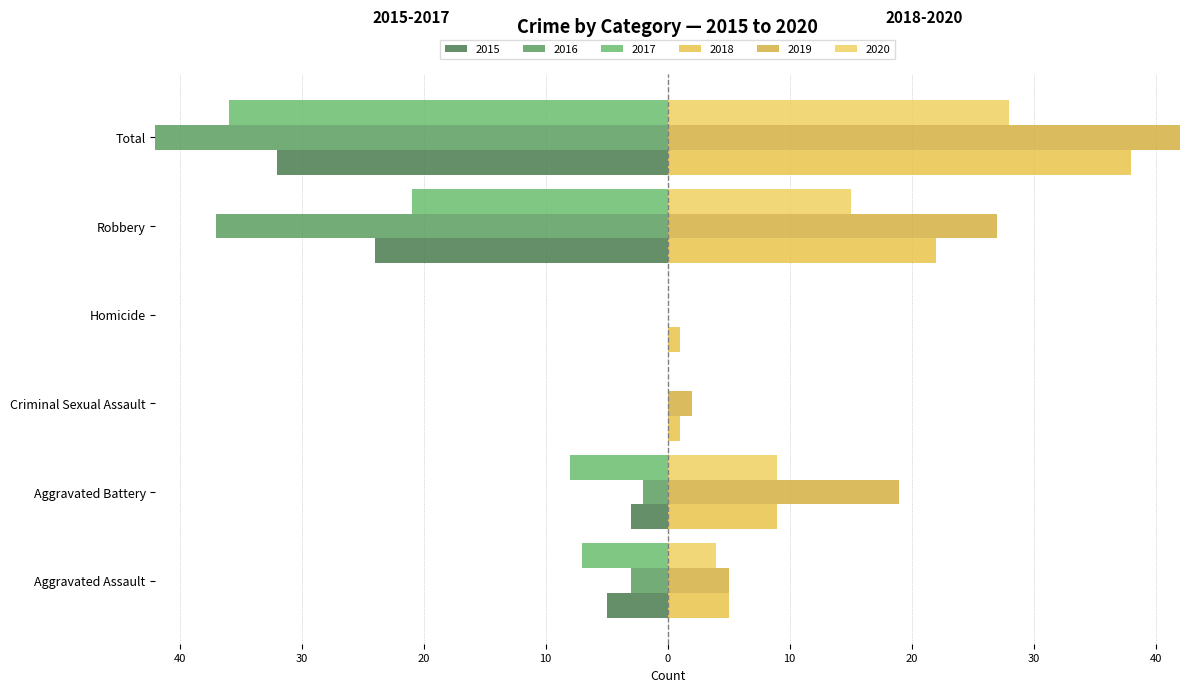

Which series has the widest spread of values?

2019